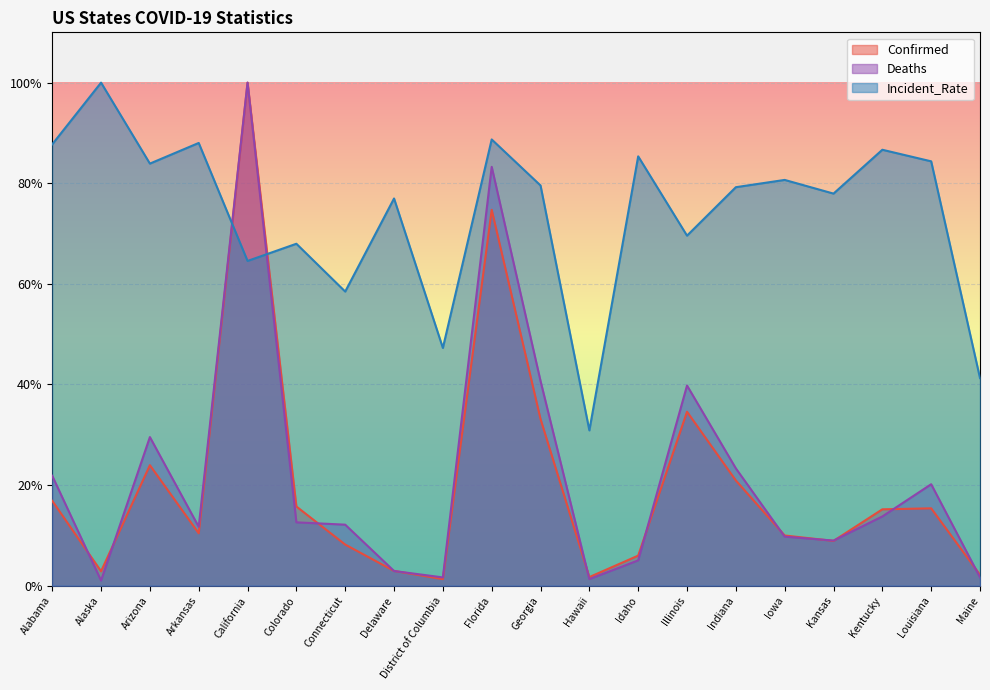

List the labels in order of Incident_Rate value, largest first.

Alaska, Florida, Arkansas, Alabama, Kentucky, Idaho, Louisiana, Arizona, Iowa, Georgia, Indiana, Kansas, Delaware, Illinois, Colorado, California, Connecticut, District of Columbia, Maine, Hawaii